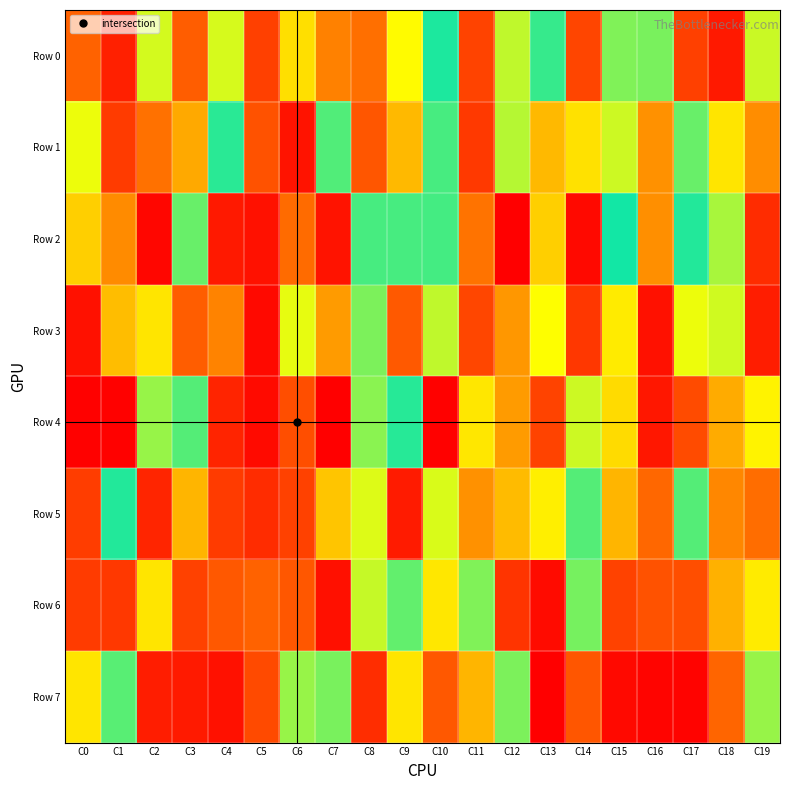

How many categories are shown in the chart?

20